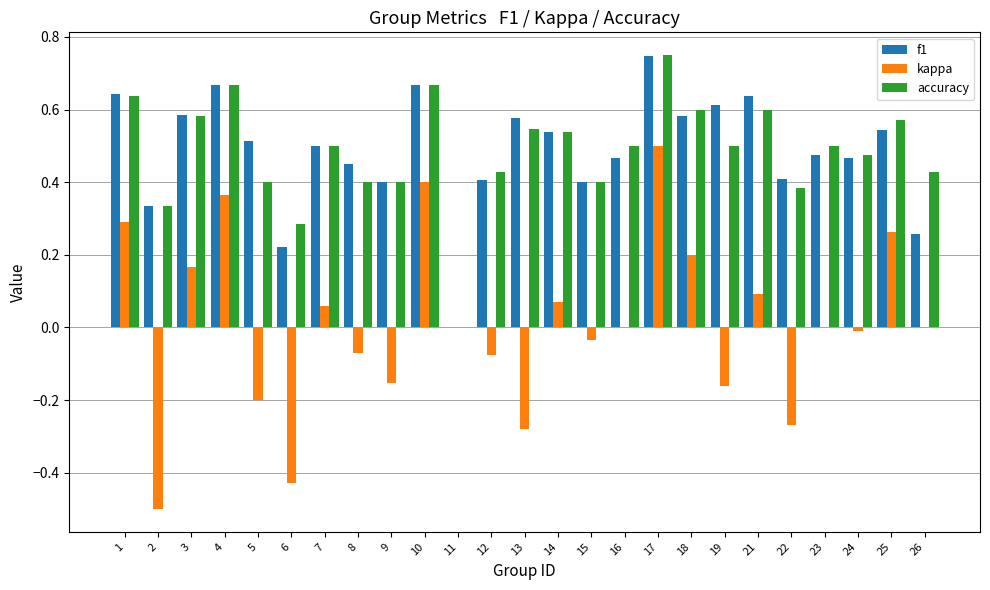

Which series changed the most between 1 and 7?

kappa